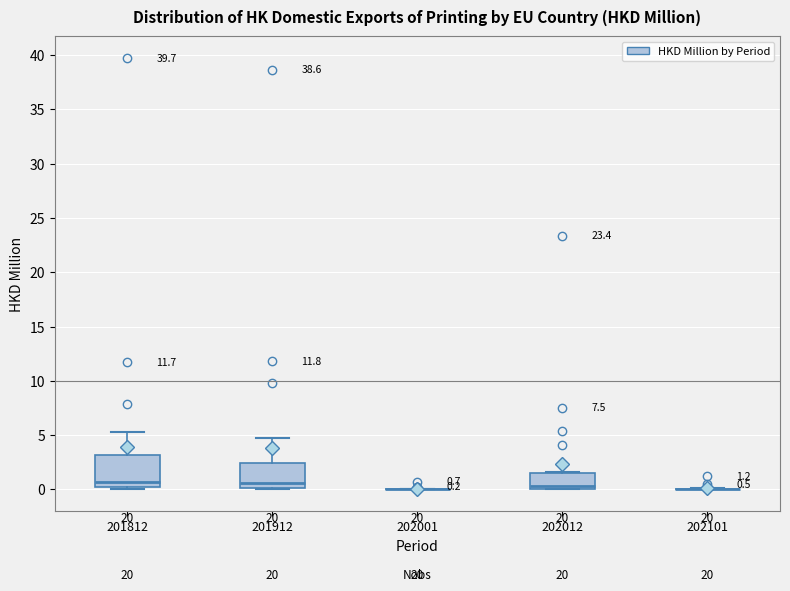

Which box is the tallest, from its lower edge to its upper edge?

201812